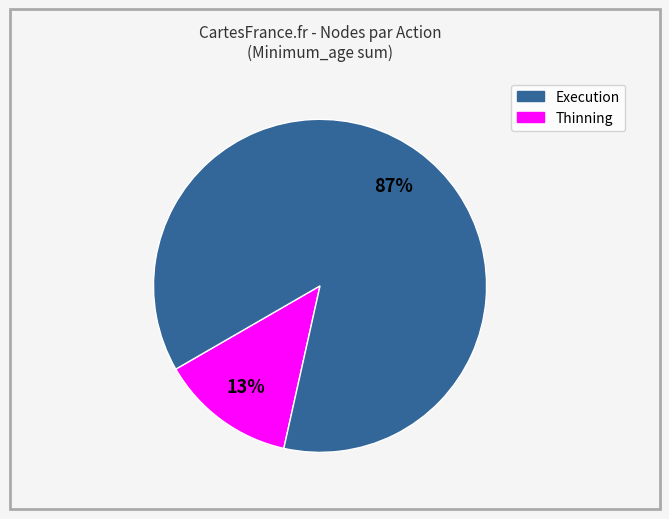

To the nearest percent, what is the average slice percentage?

50%